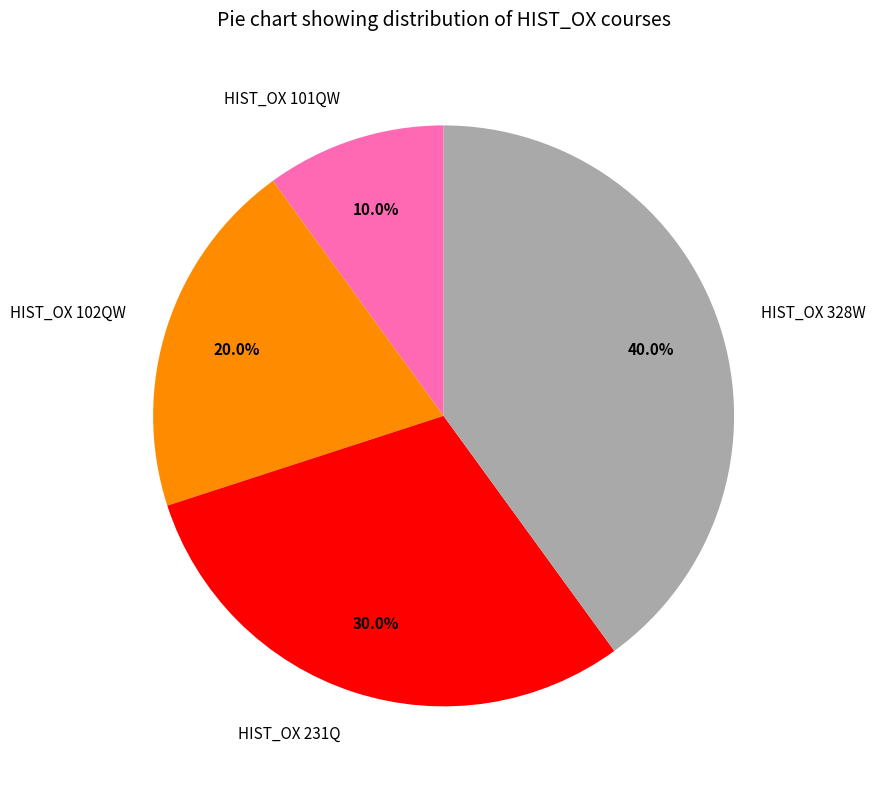

What is the smallest slice in the pie chart?

HIST_OX 101QW